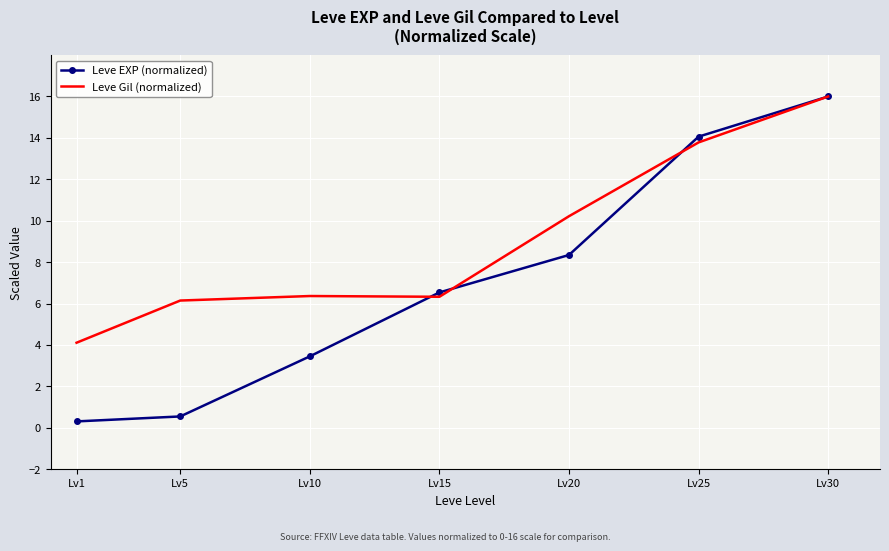

The Leve Gil (normalized) series shows 6.3 at Lv15. True or false?

True